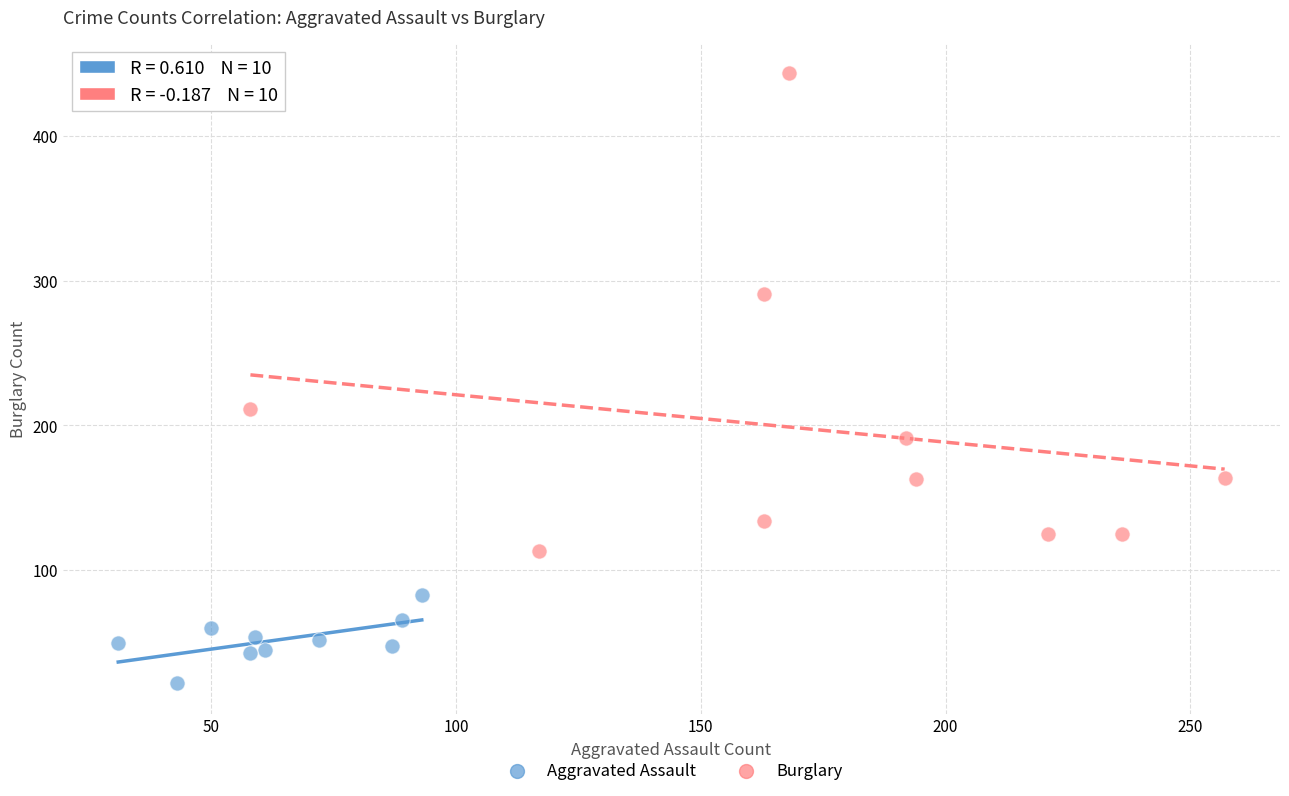

Which series reaches the maximum Y coordinate?

Burglary